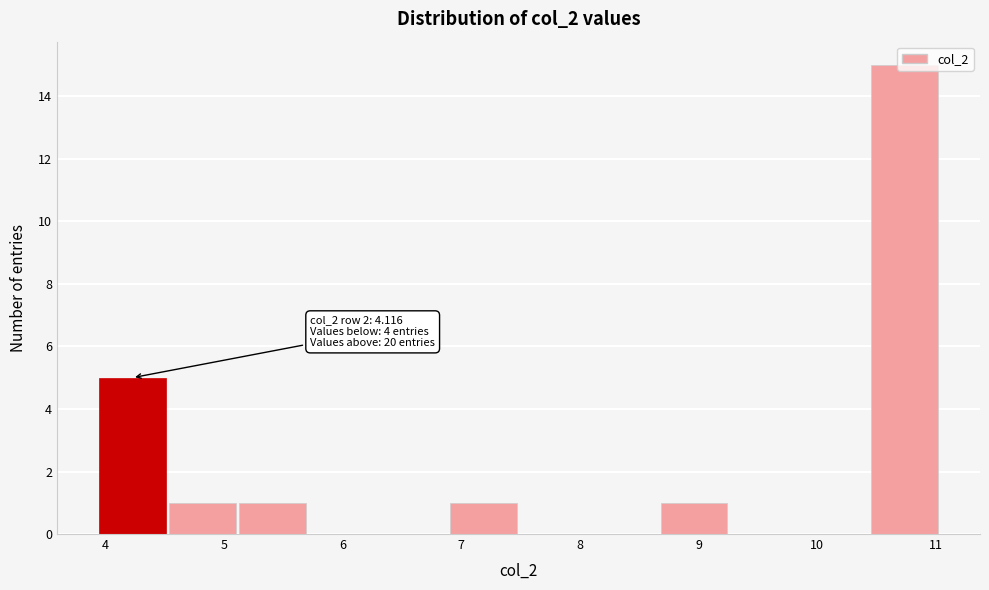

Which range on the x-axis has the tallest bar?

10.4 to 11.0